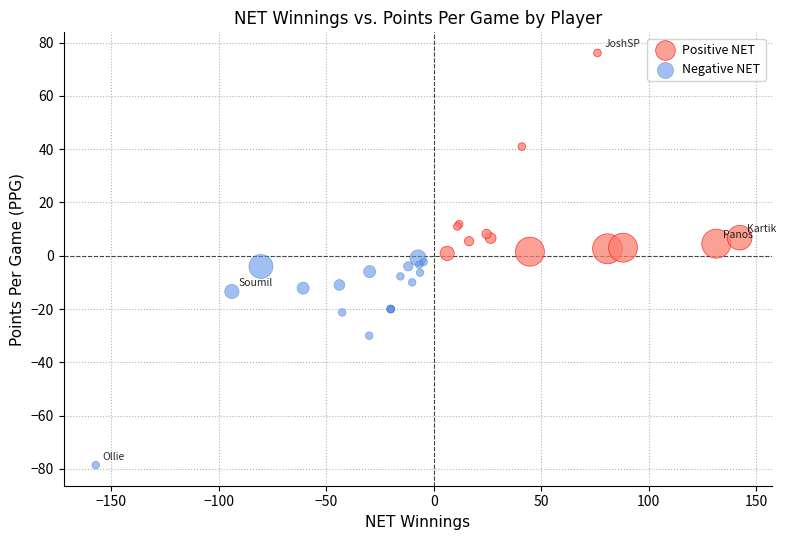

Which series contains the lowest Y value?

Negative NET